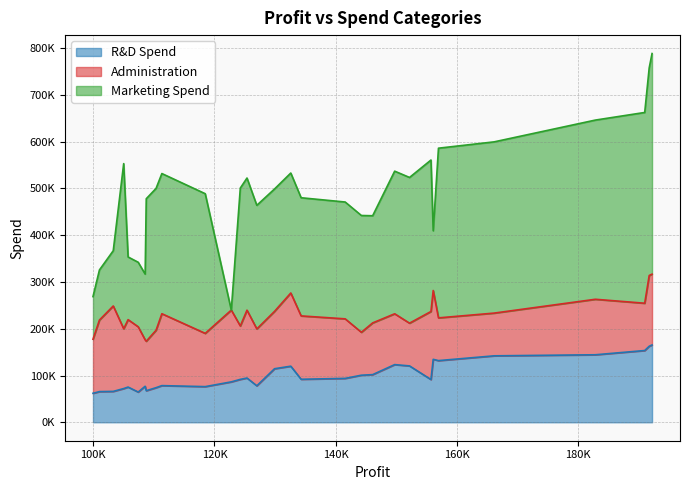

Reading left to right, list all the values displayed in this chart.

R&D Spend: 61994.5	65605.5	66051.5	72107.6	75328.9	64664.7	77044.0	67532.5	73994.6	78389.5	76253.9	86419.7	91749.2	94657.2	78013.1	114523.6	119943.2	91992.4	93863.8	100672.0	101913.1	123334.9	120542.5	91391.8	134615.5	131876.9	142107.3	144372.4	153441.5	162597.7	165349.2
Administration: 115641.3	153032.1	182645.6	127864.6	144136.0	139553.2	99281.3	105751.0	122782.8	153773.4	113867.3	153514.1	114175.8	145077.6	121597.6	122616.8	156547.4	135495.1	127320.4	91790.6	110594.1	108679.2	91391.8	145530.1	147198.9	91391.8	91391.8	118671.9	101145.6	151377.6	151377.6
Marketing Spend: 91131.2	107138.4	118148.2	353183.8	134050.1	137962.6	140574.8	304768.7	303319.3	299737.3	298664.5	0.0	294919.6	282574.3	264346.1	261776.2	256512.9	252664.9	249839.4	249744.5	229161.0	304981.6	311613.3	323876.7	127716.8	362861.4	366168.4	383199.6	407934.5	443898.5	471784.1